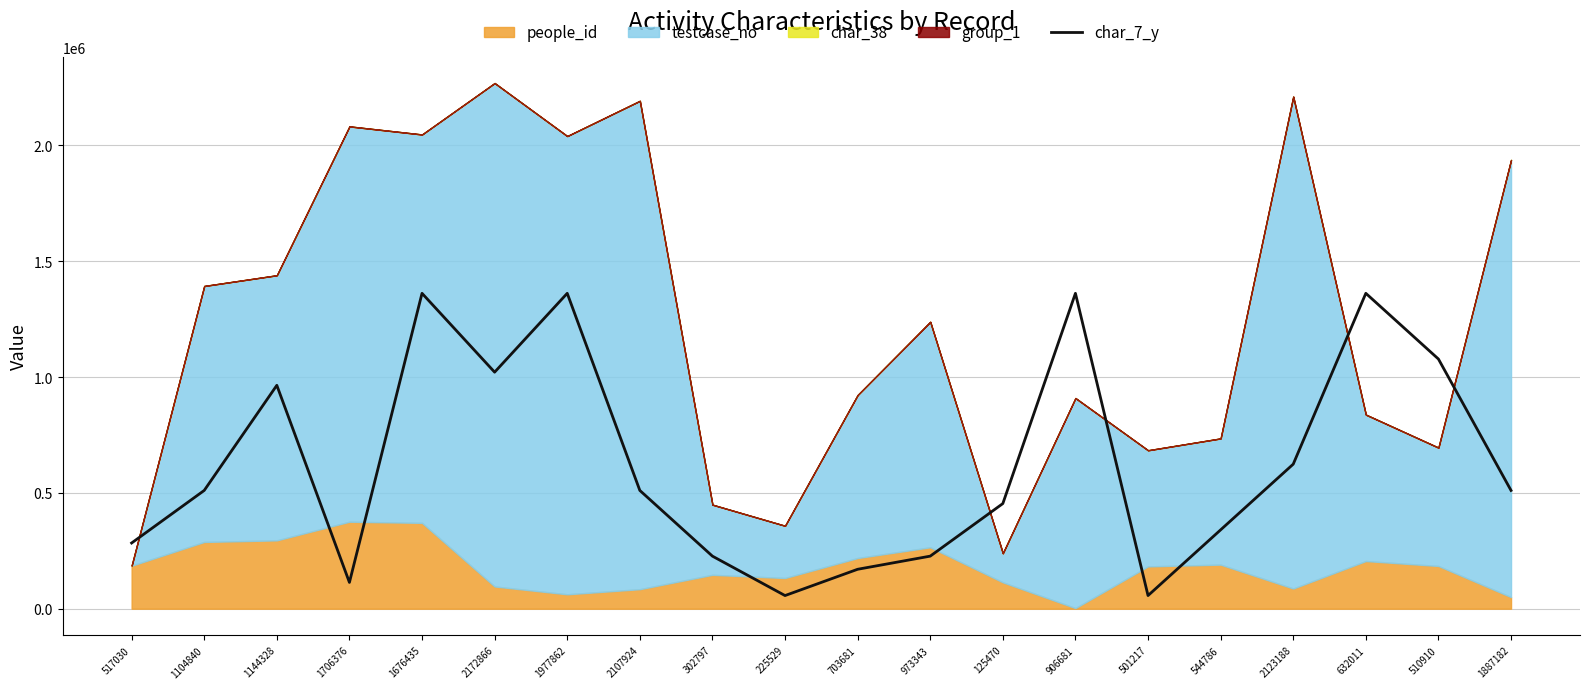

The value at 703681 is 170161.4. True or false?

True